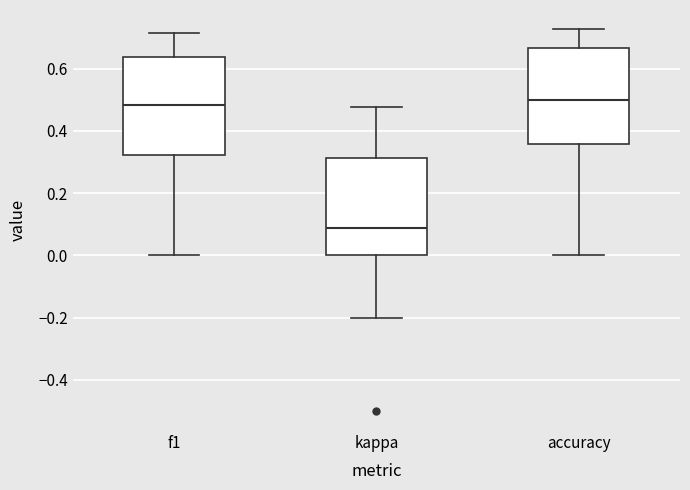

Where is the lower edge of the box for f1 on the y-axis? The values are not printed on the chart, so give them approximately, as read against the axis.

0.32